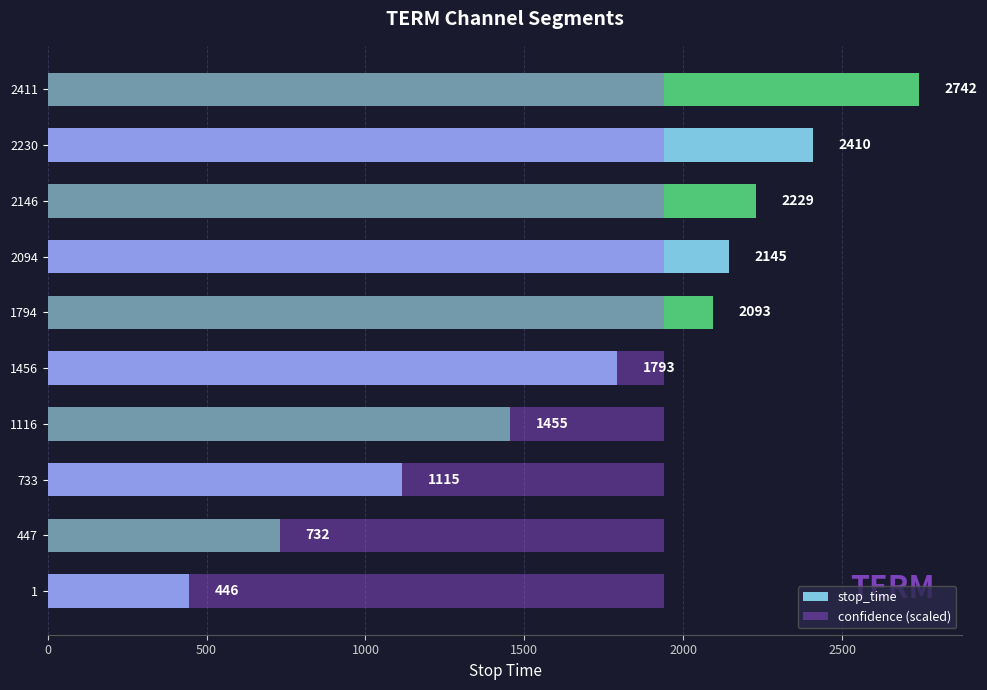

Which series has the largest range (max minus min)?

stop_time